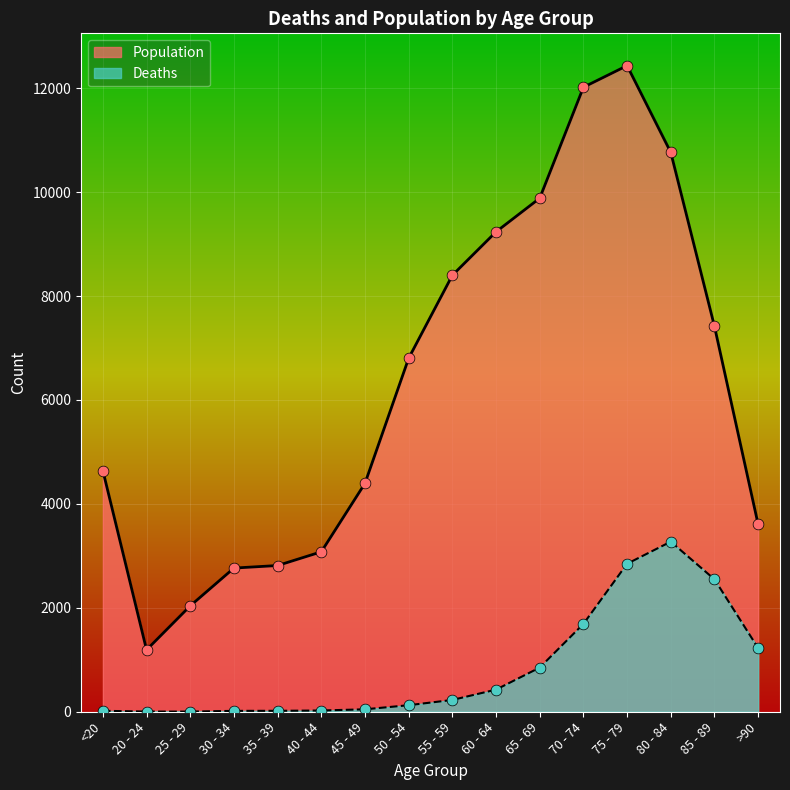

What is the total value across all series at 20 - 24?

1195